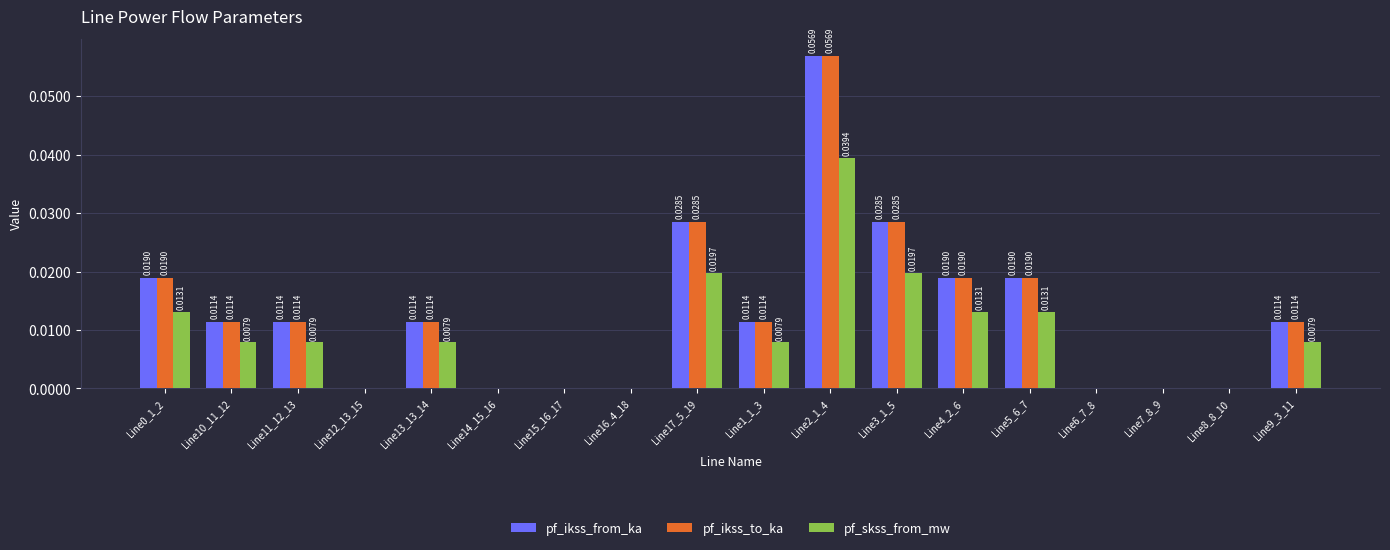

At which category is the sum across all series the highest?

Line2_1_4